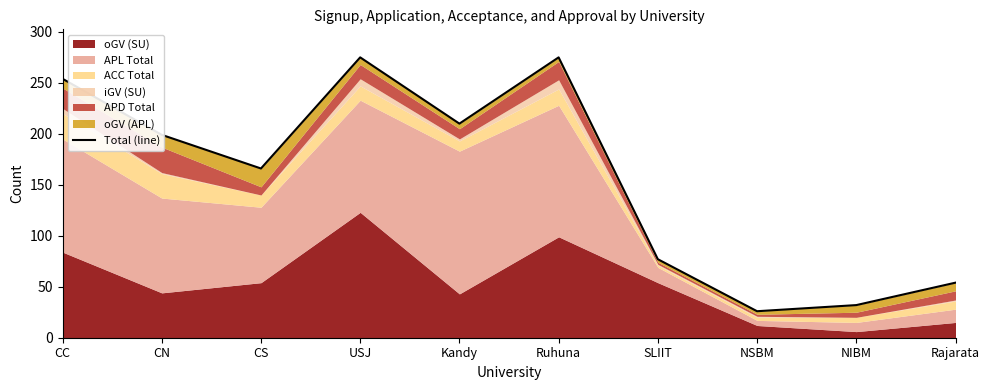

Reading left to right, transcribe all the data shown in this chart.

254	199	166	275	210	275	77	26	32	54